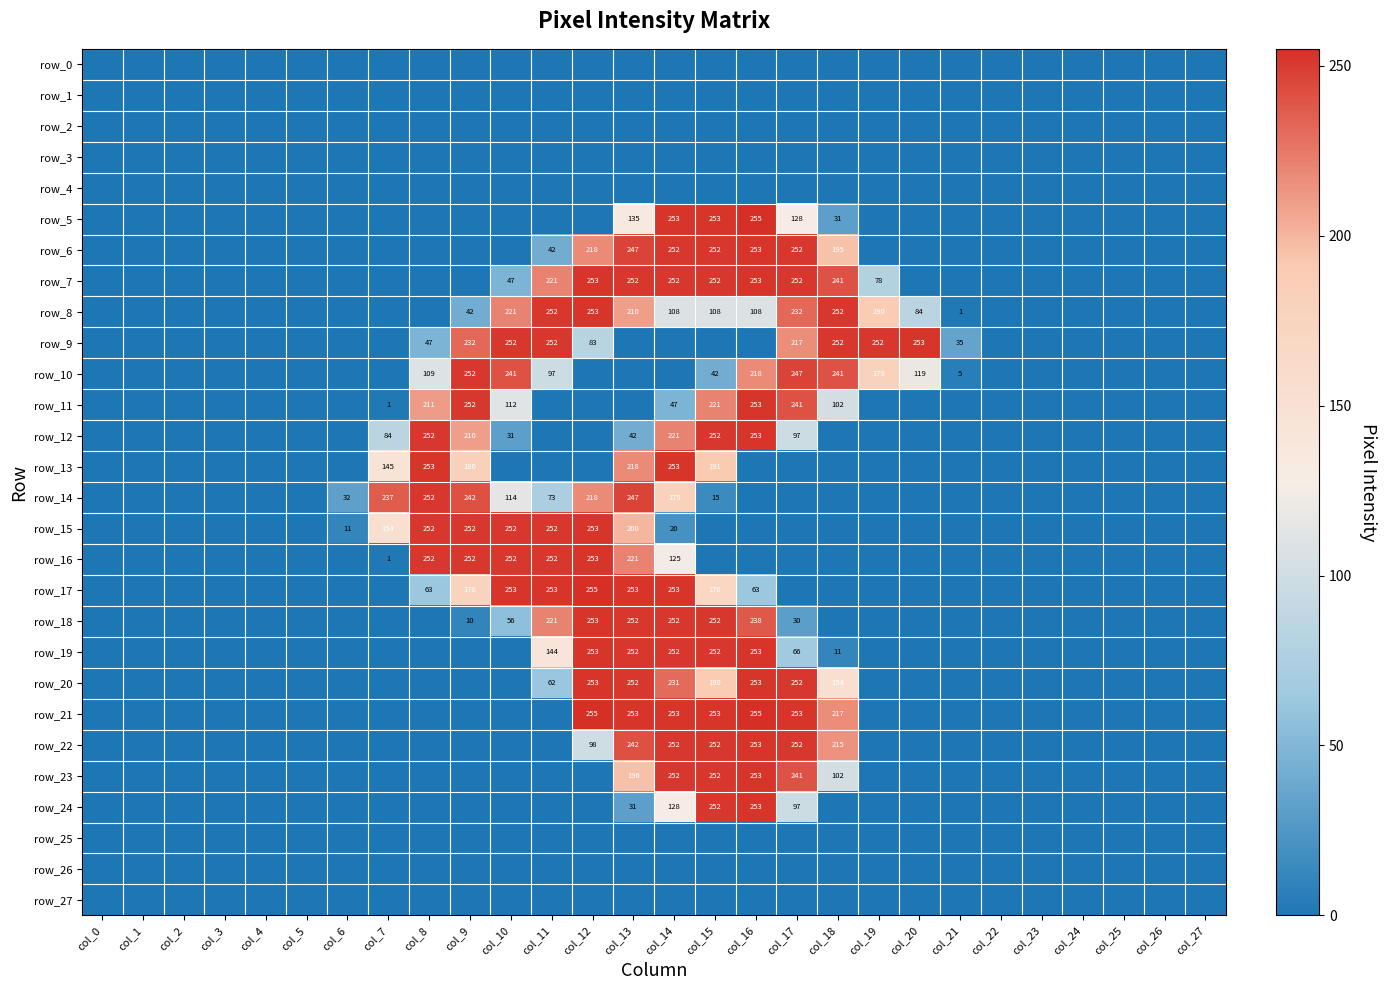

What is the sum of all row_18 values?

1564